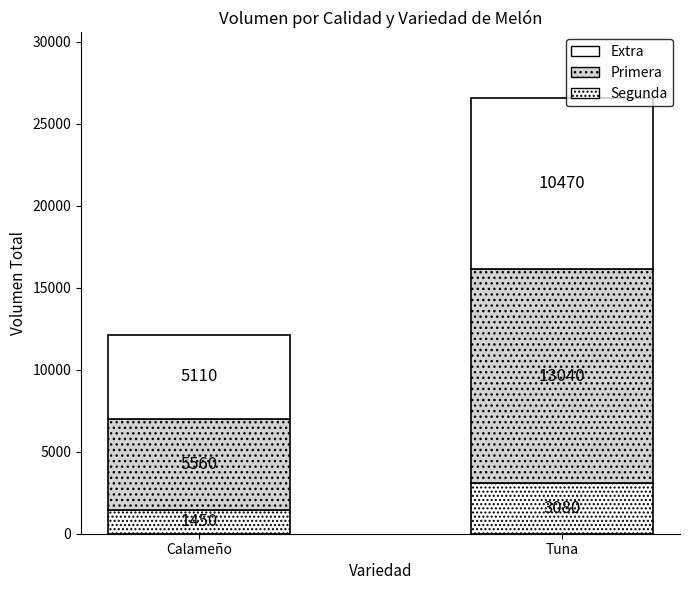

Does the chart contain stacked bars?

Yes